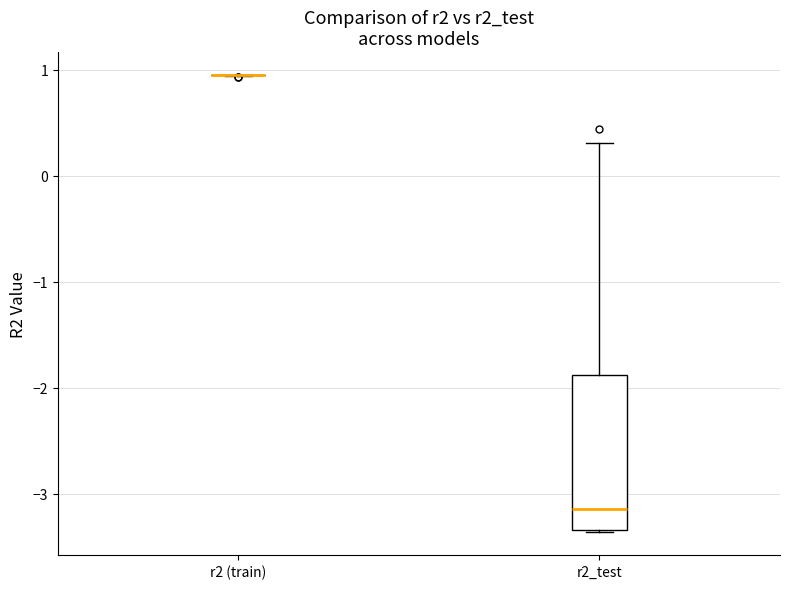

Comparing the boxes themselves (not the whiskers), which one is the tallest?

r2_test